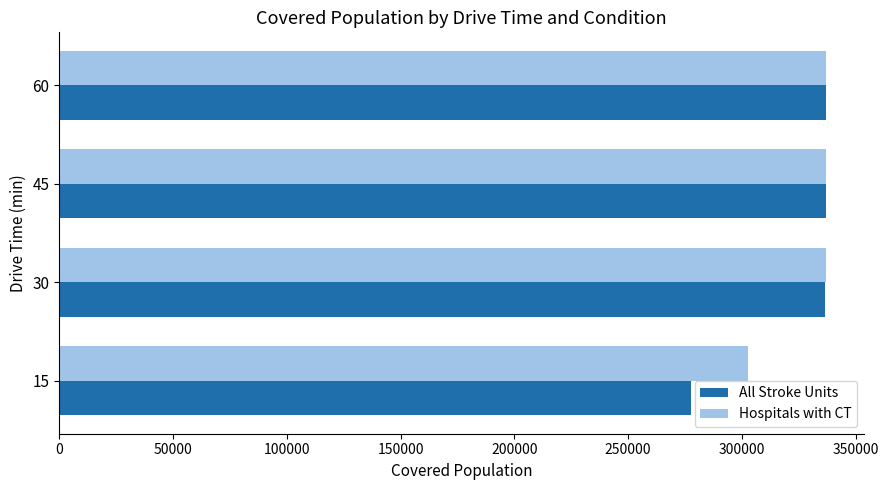

Which series has the widest spread of values?

All Stroke Units